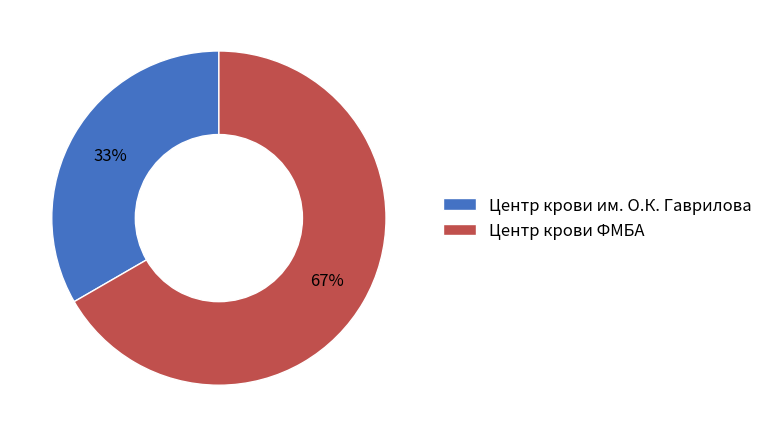

Rank the categories by value from lowest to highest.

Центр крови им. О.К. Гаврилова, Центр крови ФМБА